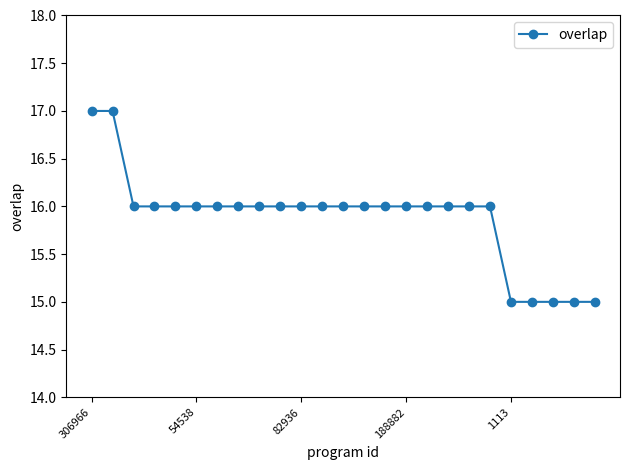

What is the difference between the second highest and second lowest values?

2